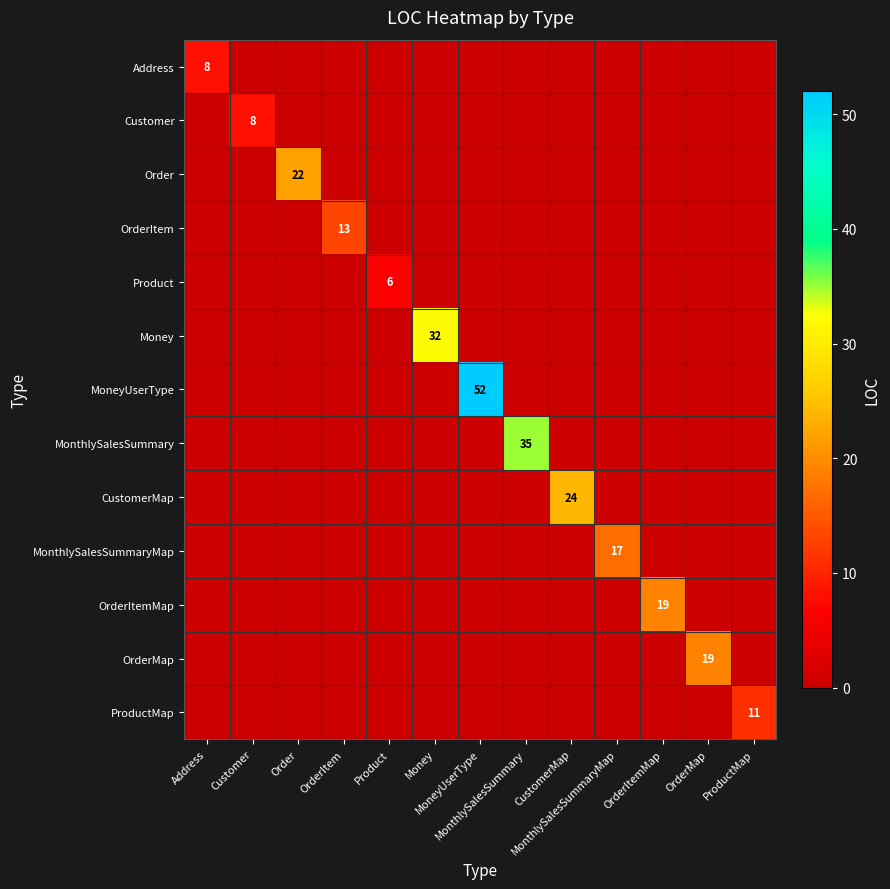

Rank the series by their maximum value, from highest to lowest.

MoneyUserType, MonthlySalesSummary, Money, CustomerMap, Order, OrderItemMap, OrderMap, MonthlySalesSummaryMap, OrderItem, ProductMap, Address, Customer, Product